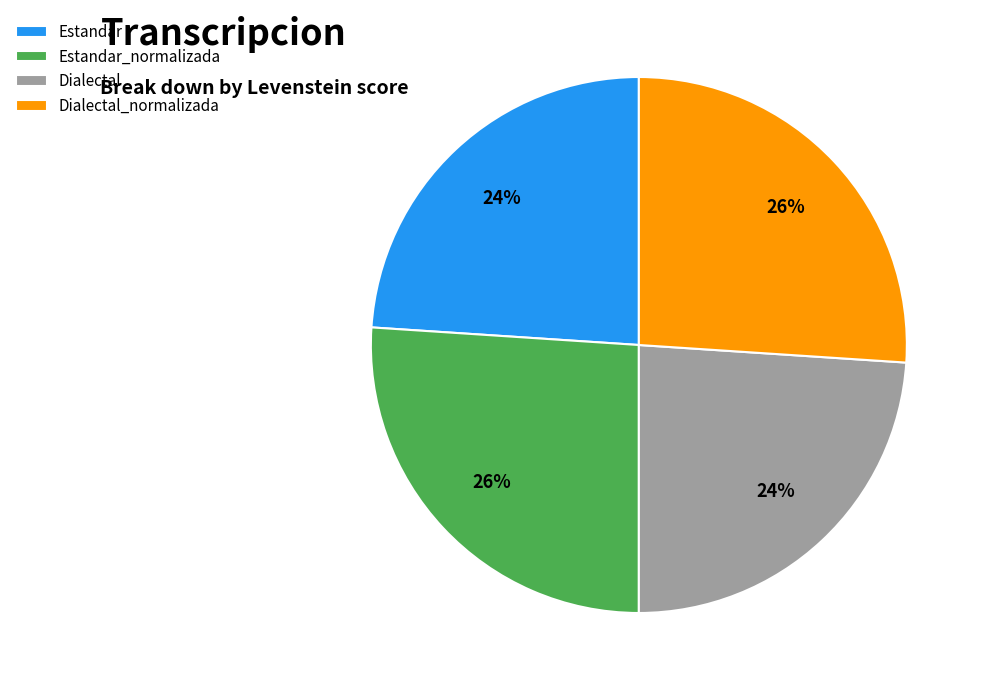

Is it true that Dialectal_normalizada is 26% of the pie?

True